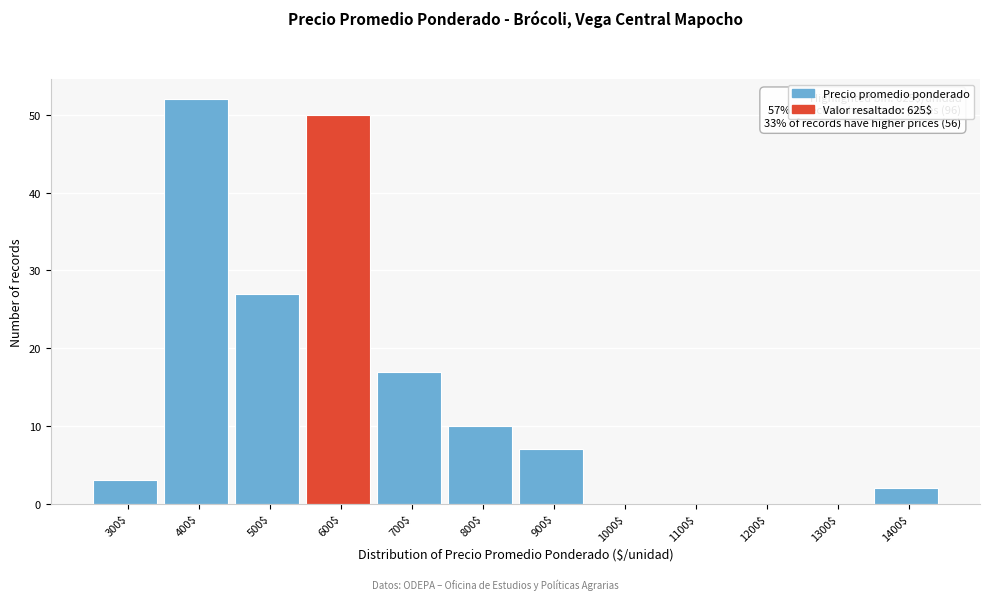

The value at 800$ is 10. True or false?

True